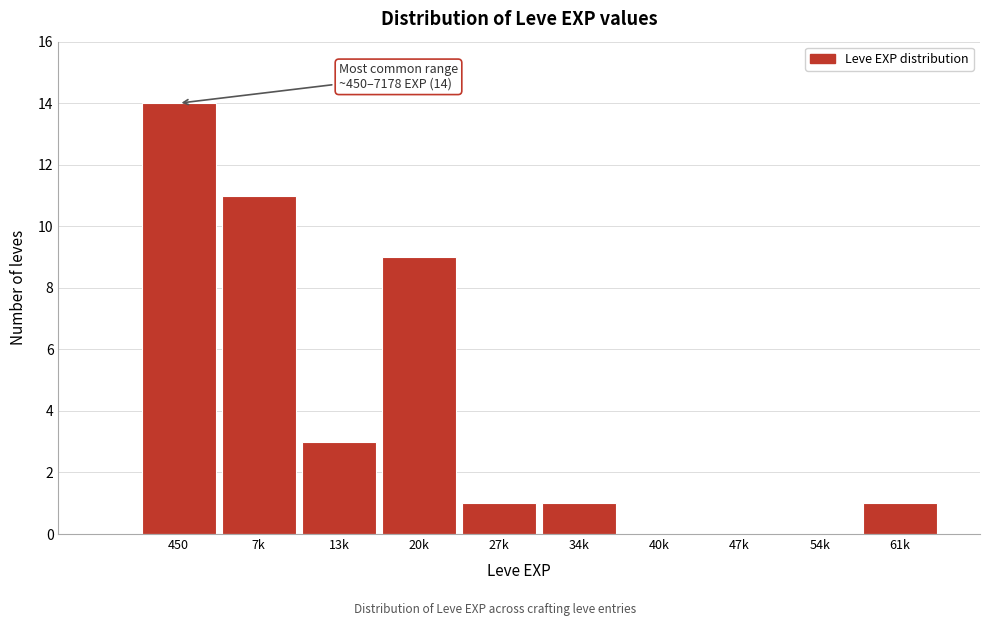

Reading left to right, list all the values displayed in this chart.

450=14	7k=11	13k=3	20k=9	27k=1	34k=1	40k=0	47k=0	54k=0	61k=1